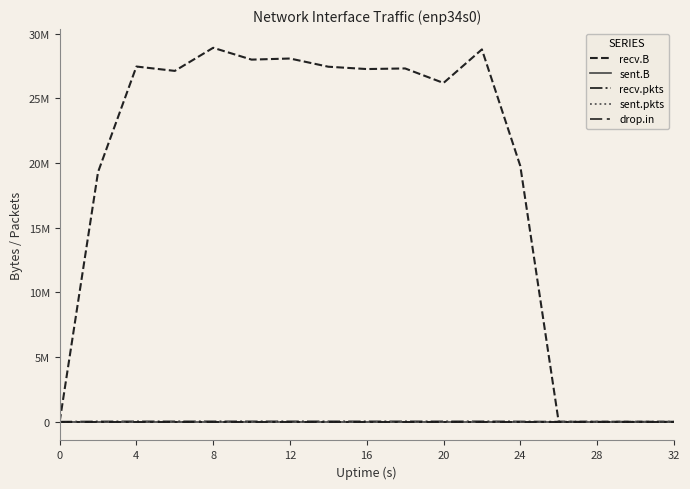

True or false: drop.in and sent.pkts intersect in this chart.

False